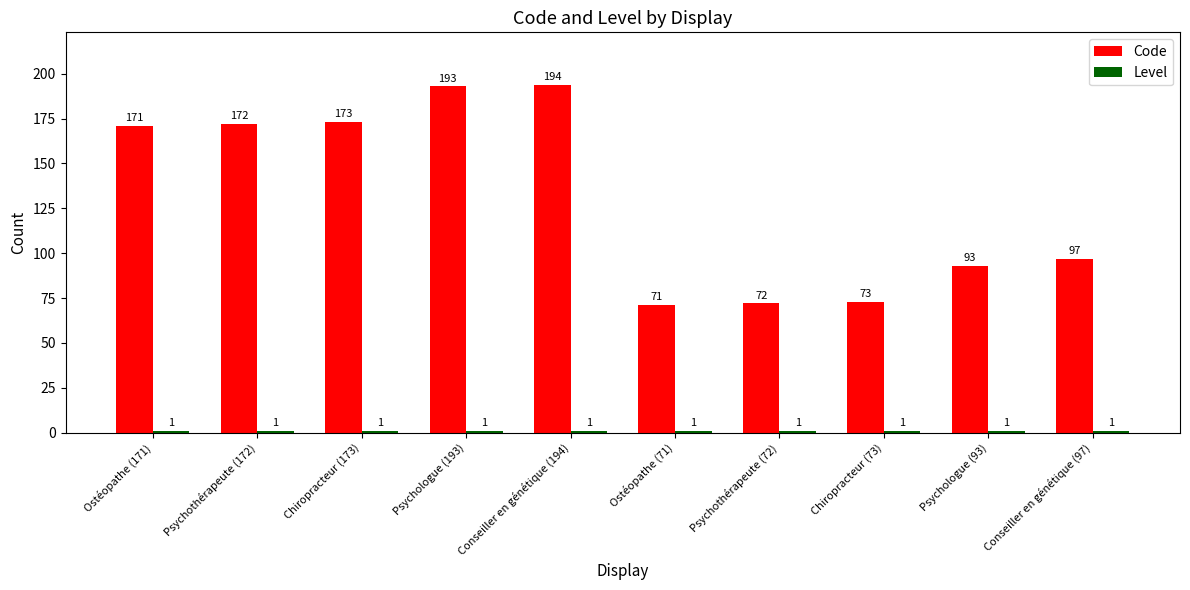

What position from the right is Chiropracteur (73)?

3